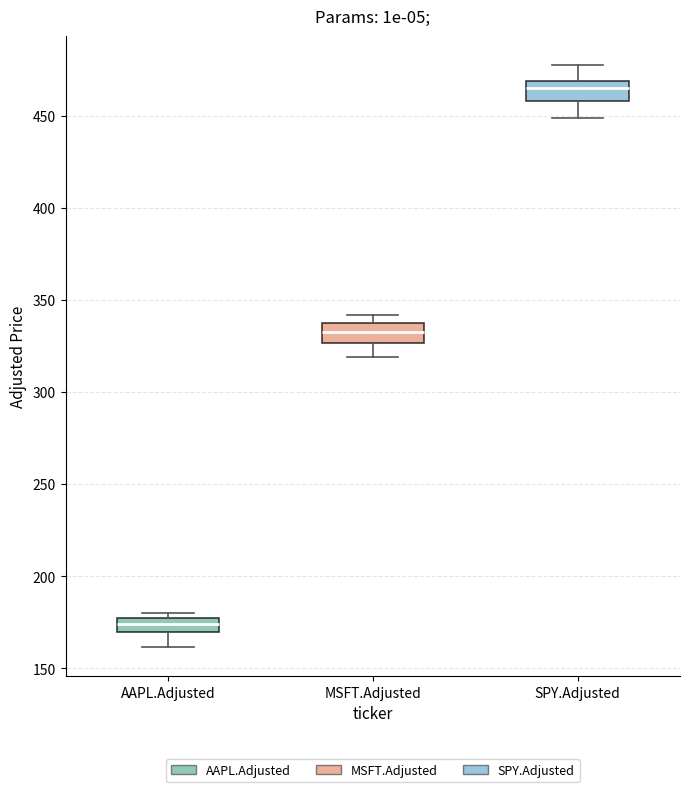

Where does the upper whisker of the box for SPY.Adjusted end on the y-axis? The values are not printed on the chart, so give them approximately, as read against the axis.

475